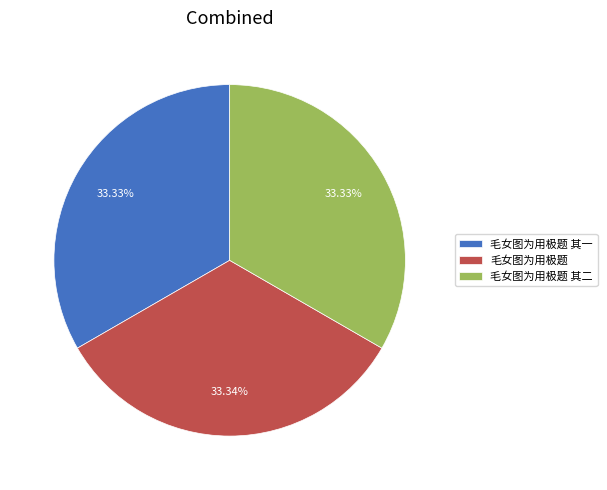

Combined, do 毛女图为用极题 其二 and 毛女图为用极题 account for over 50%?

Yes